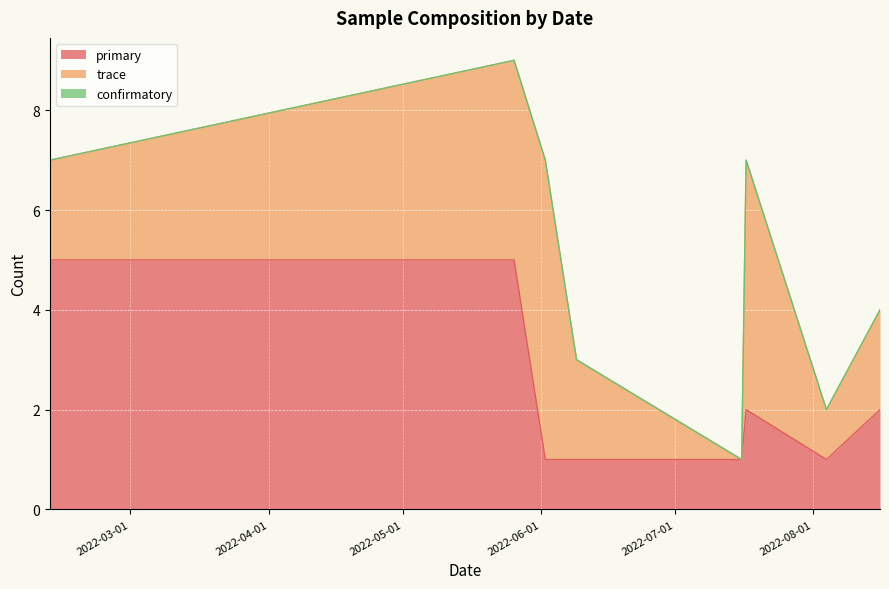

What is the label of the 6th point from the right?

2022-06-02